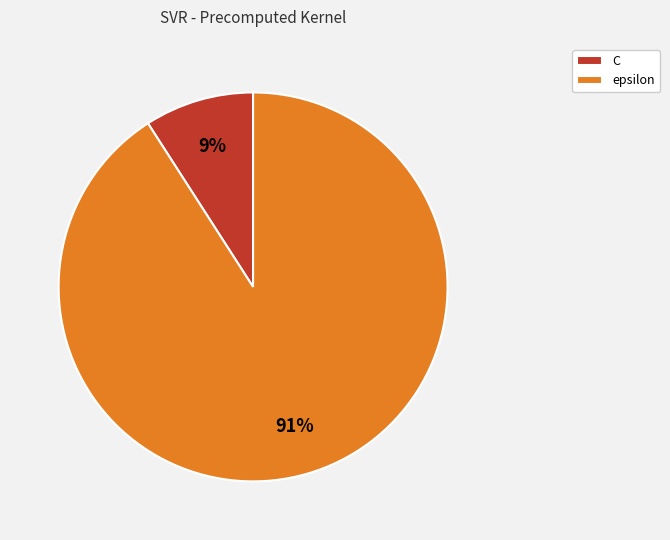

Which slice is the smallest?

C